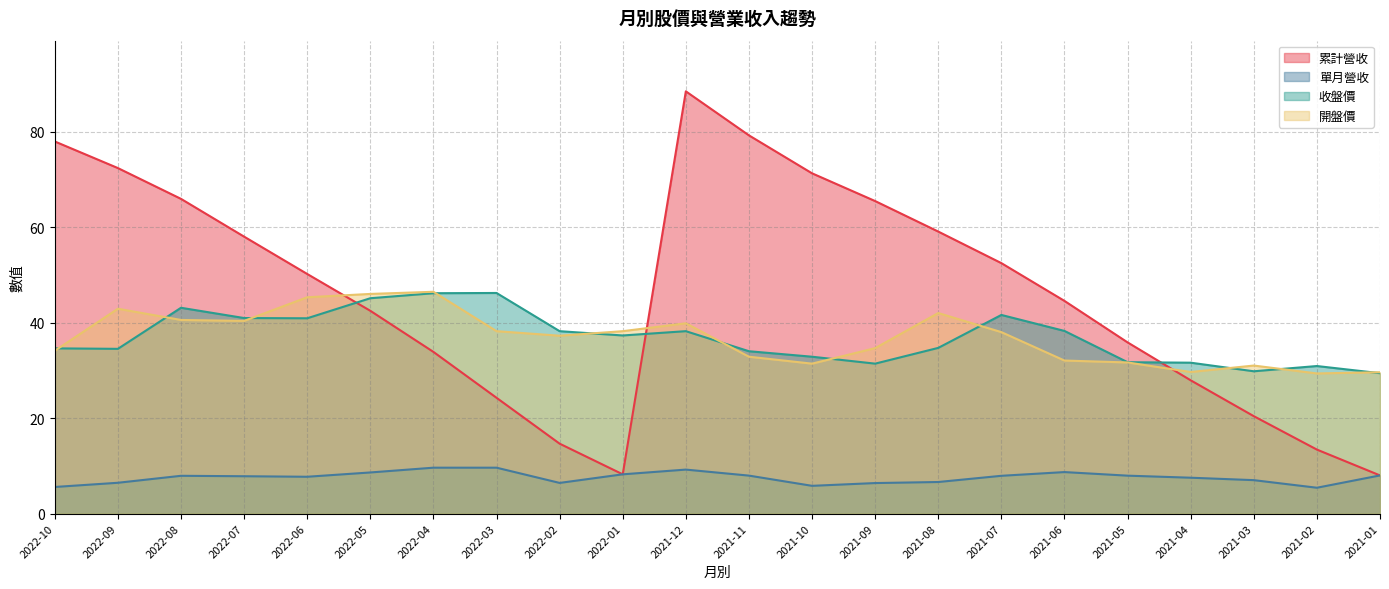

Rank the categories by 單月營收 value from highest to lowest.

2022-04, 2022-03, 2021-12, 2021-06, 2022-05, 2022-01, 2021-01, 2021-11, 2021-05, 2022-08, 2021-07, 2022-07, 2022-06, 2021-04, 2021-03, 2021-08, 2022-09, 2022-02, 2021-09, 2021-10, 2022-10, 2021-02